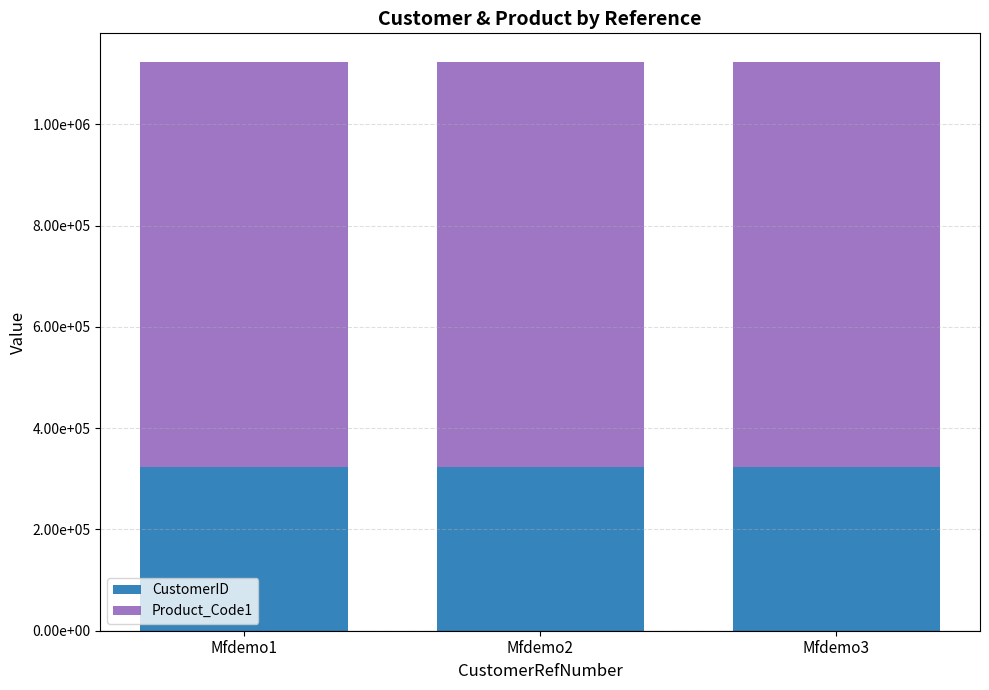

The Product_Code1 series shows 1100607 at Mfdemo1. True or false?

False